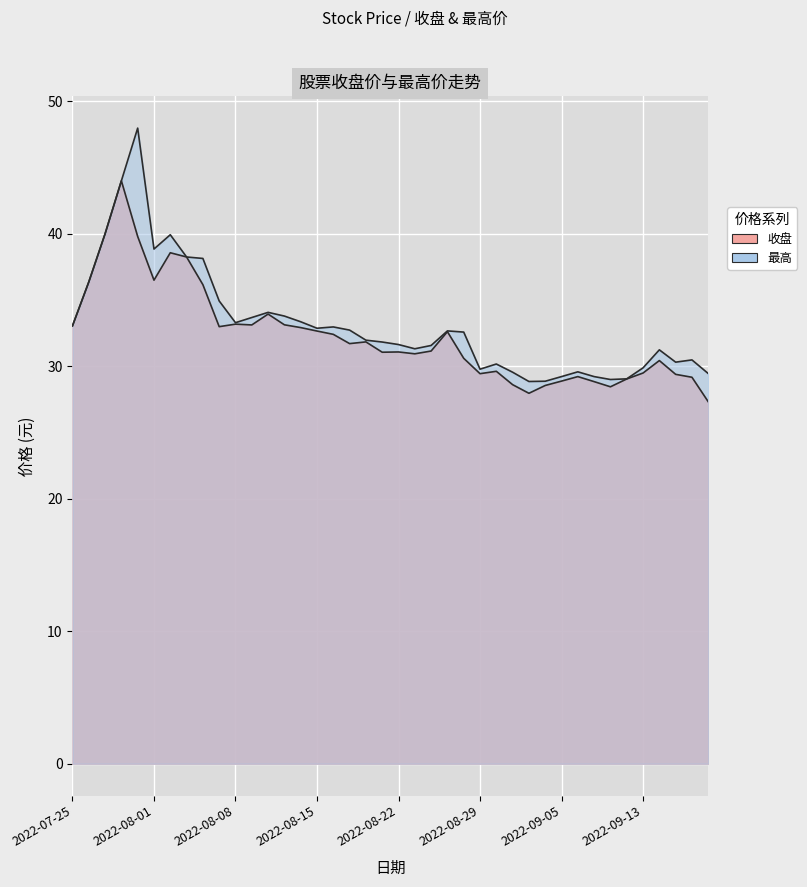

What position from the right is 2022-08-23?

19